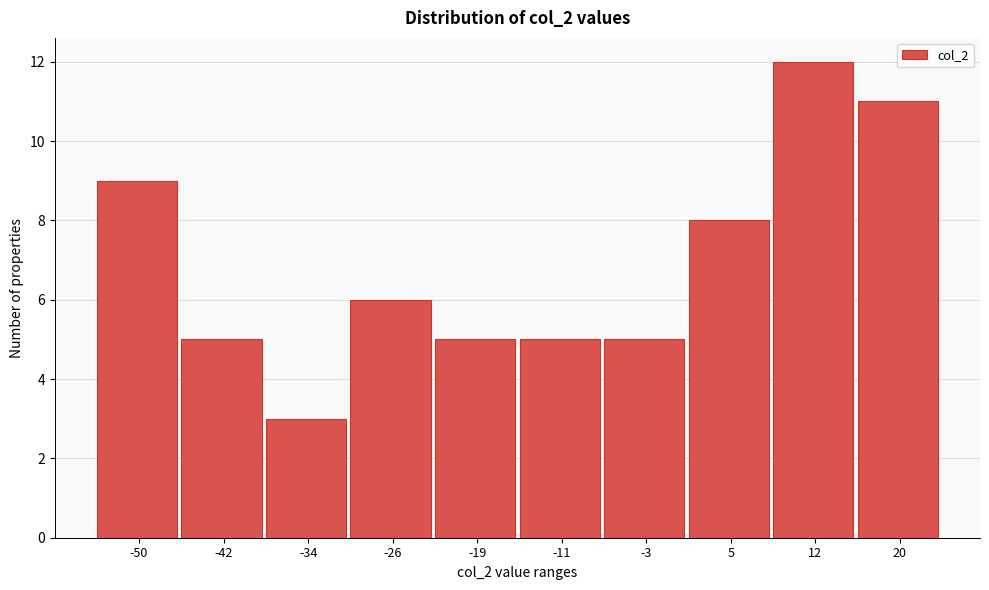

How tall is the bar that spans -53 to -46 on the x-axis? Neither the bar edges nor the heights are printed on the chart, so give them approximately, as read against the axes.

9